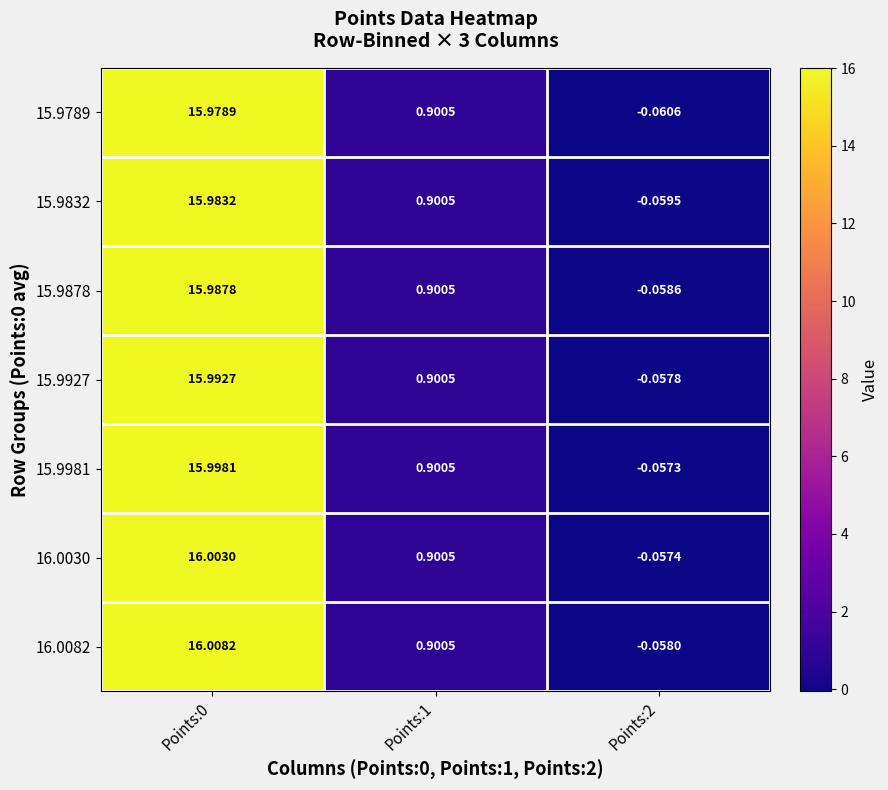

Is the value of 15.9832 at Points:2 greater than the value of 16.0082 at Points:2?

No